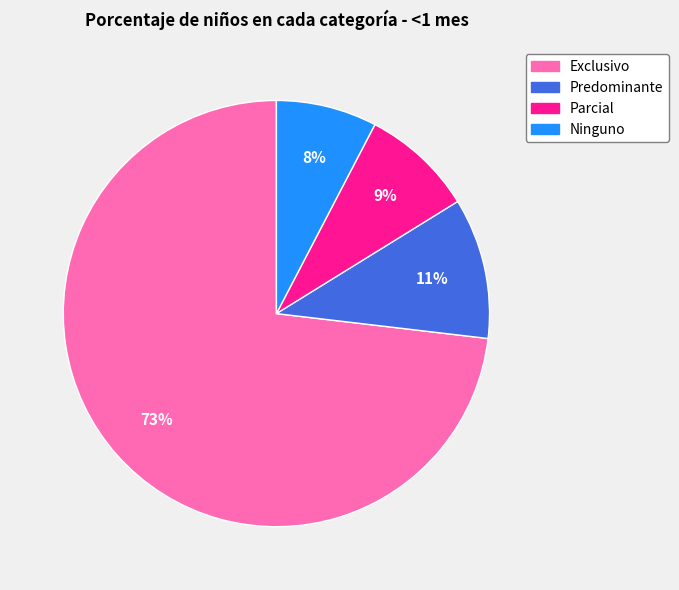

To the nearest percent, what is the difference between the Parcial and Predominante slice percentages?

2%